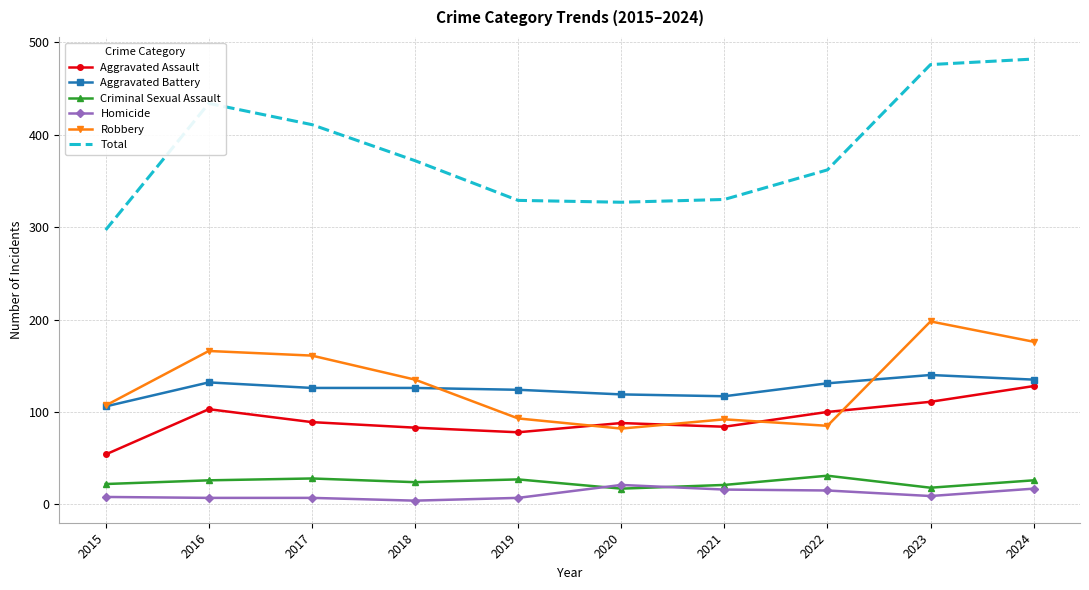

Which series has the widest spread of values?

Total